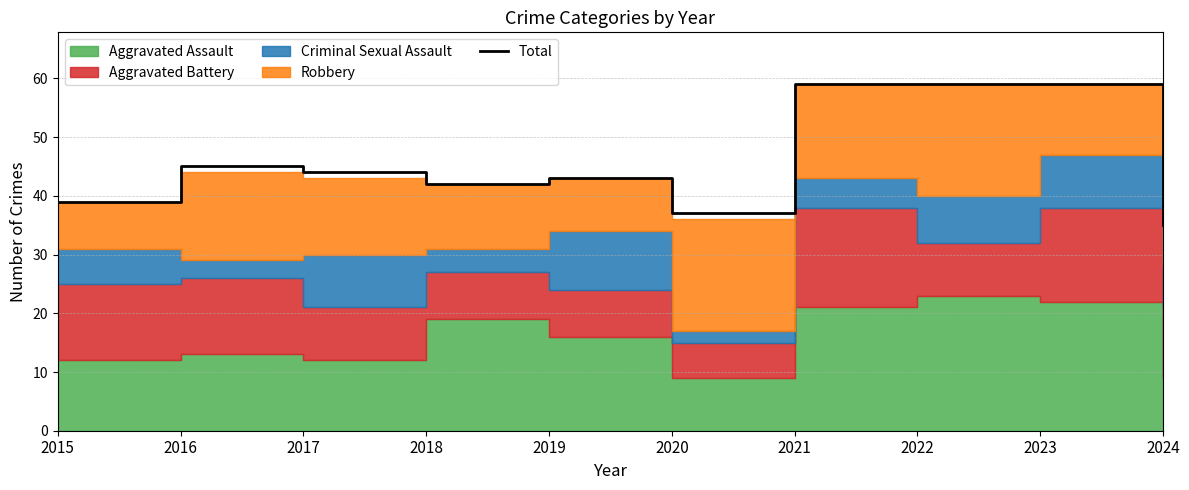

What is the value of the 6th point from the left?

37